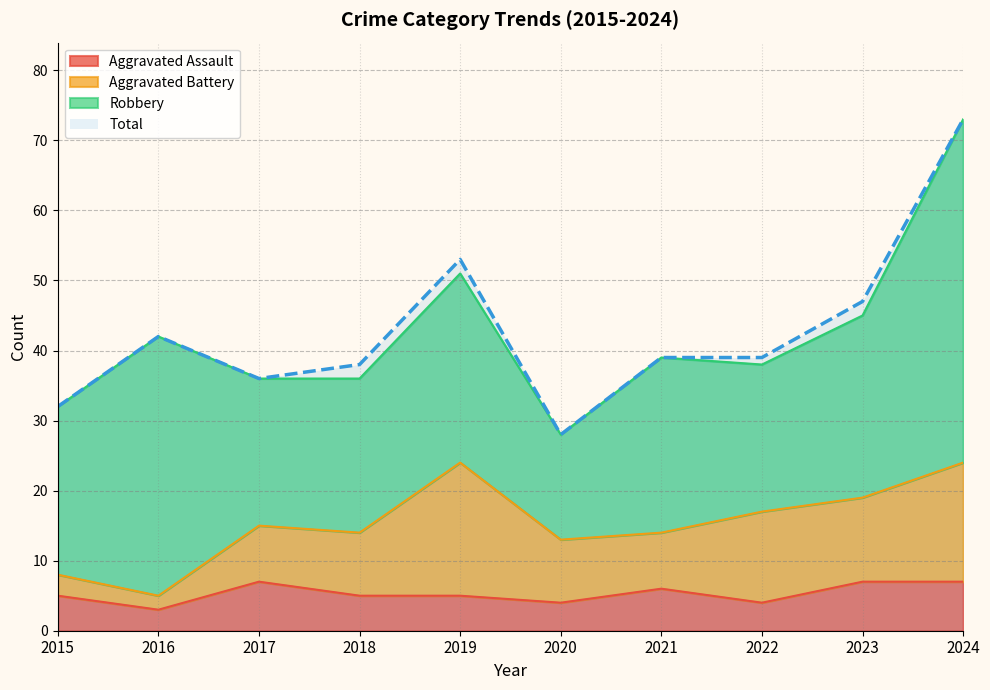

What is the maximum value for Total?

73